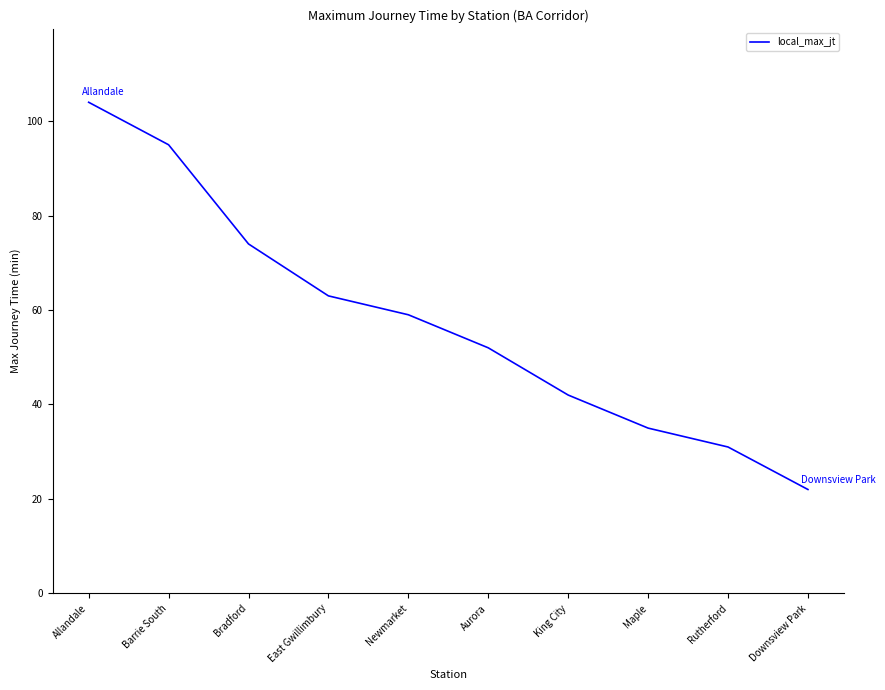

Which label corresponds to the smallest value in the chart?

Downsview Park